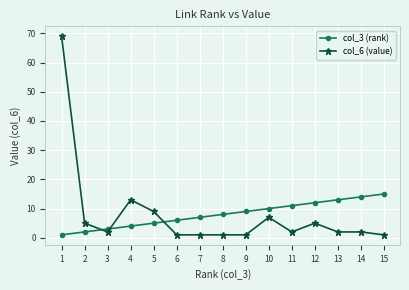

How many intersections are there between col_6 (value) and col_3 (rank)?

3